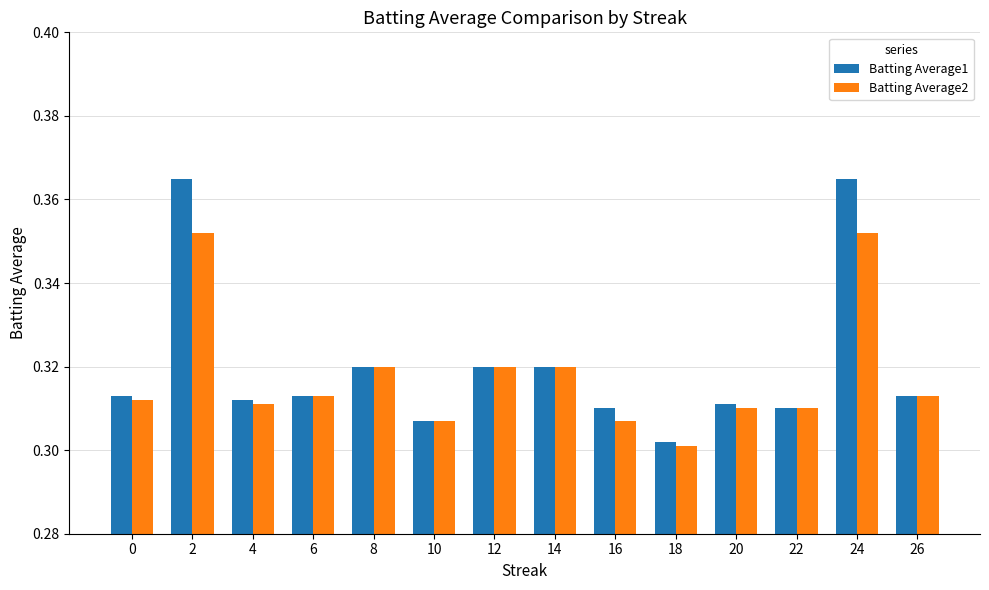

How many bars are there in total?

28